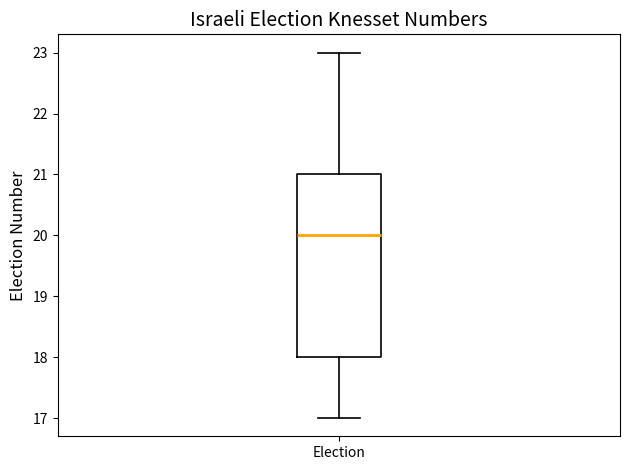

Where does the median line of the box for Election sit on the y-axis? The values are not printed on the chart, so give them approximately, as read against the axis.

20